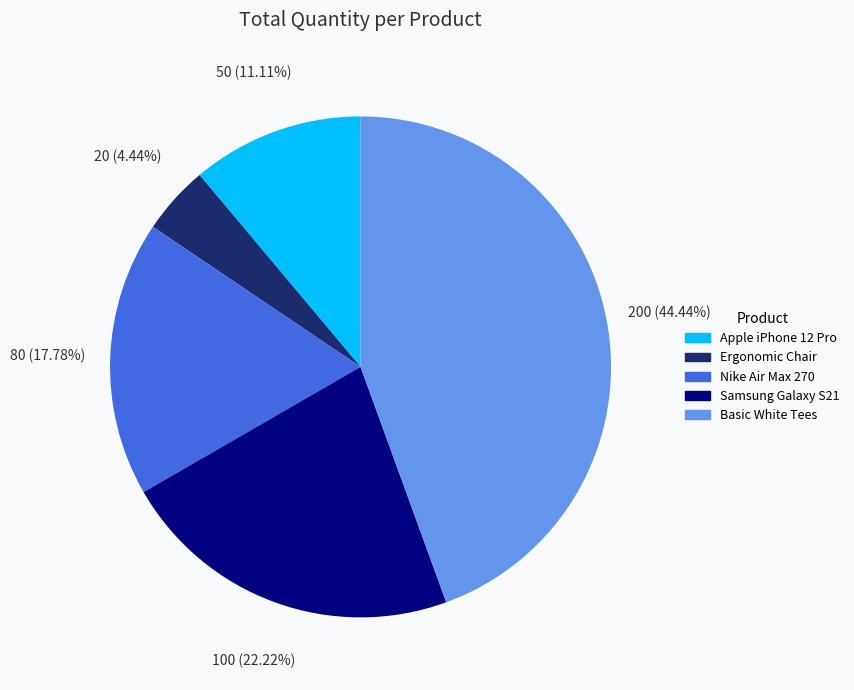

To the nearest percent, what is the combined percentage of Nike Air Max 270 and Apple iPhone 12 Pro?

29%